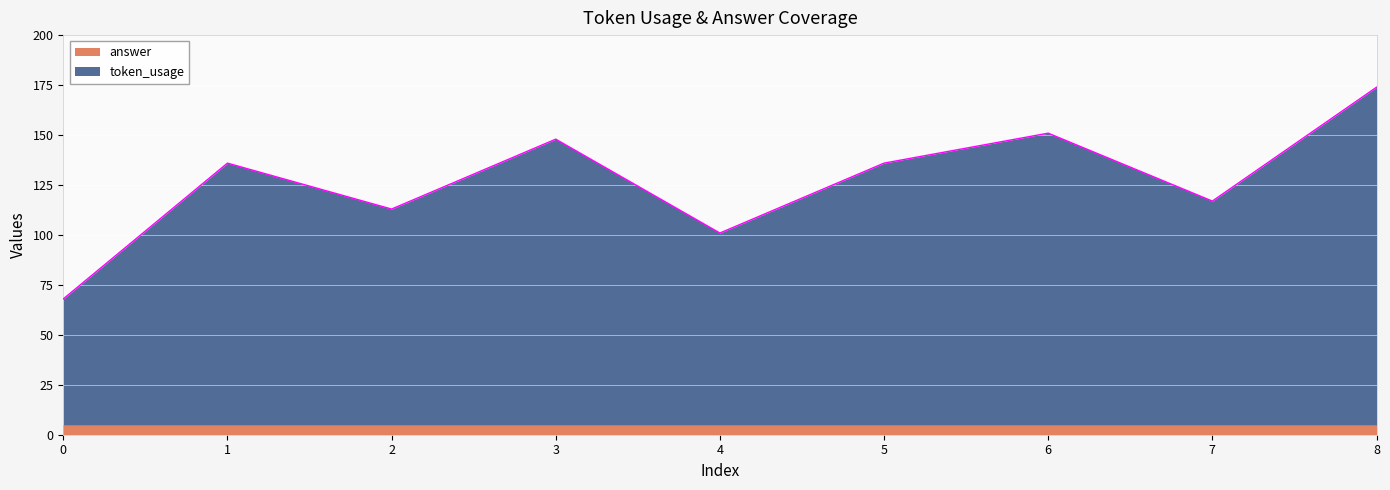

Does the chart display data point markers on the line(s)?

No